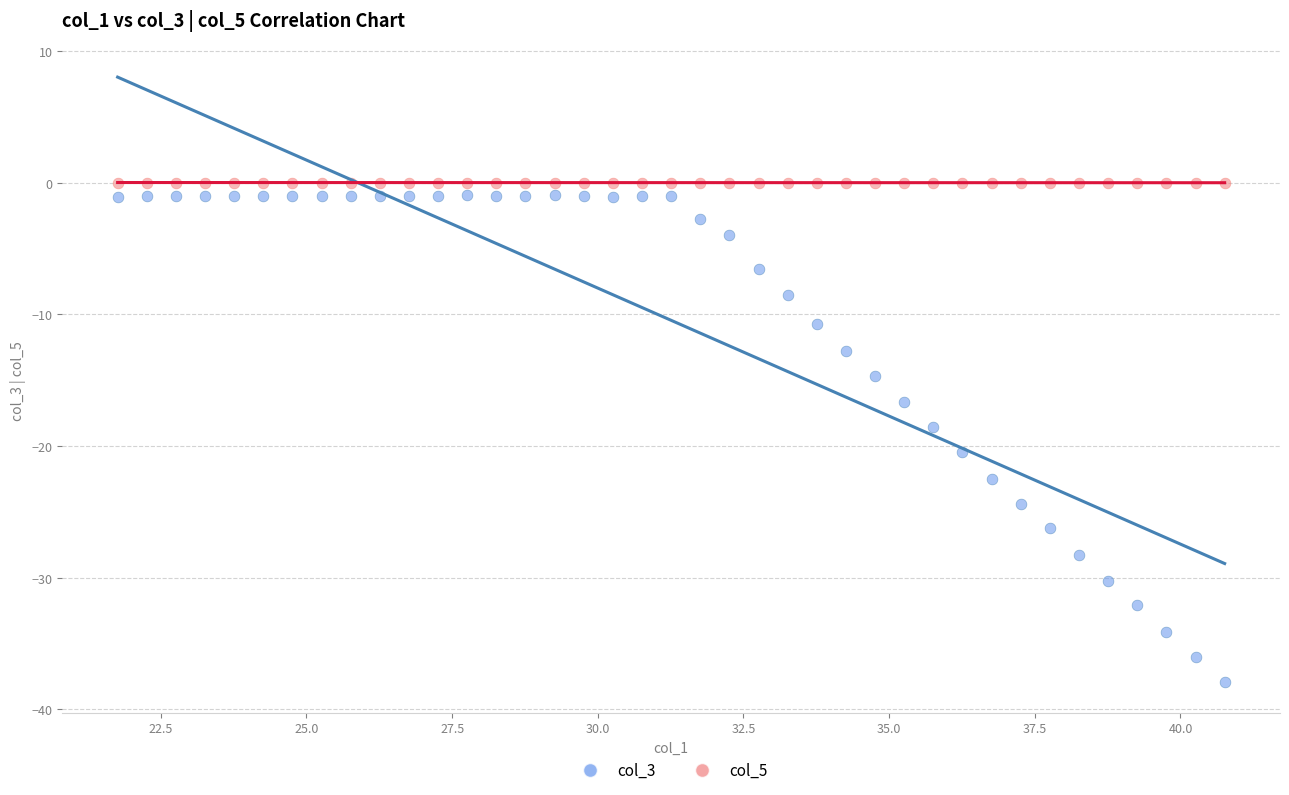

Which series contains the highest Y value?

col_5